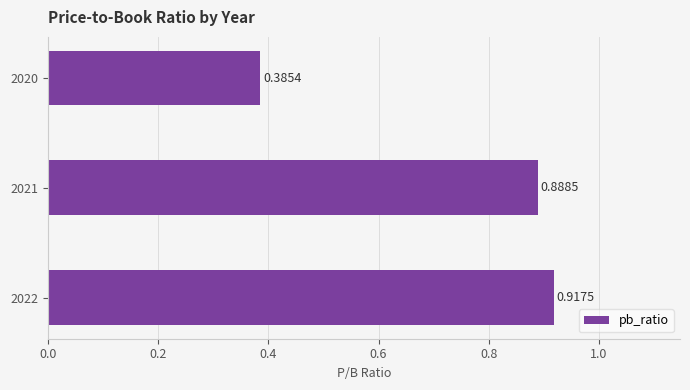

How many data points does each series have?

3